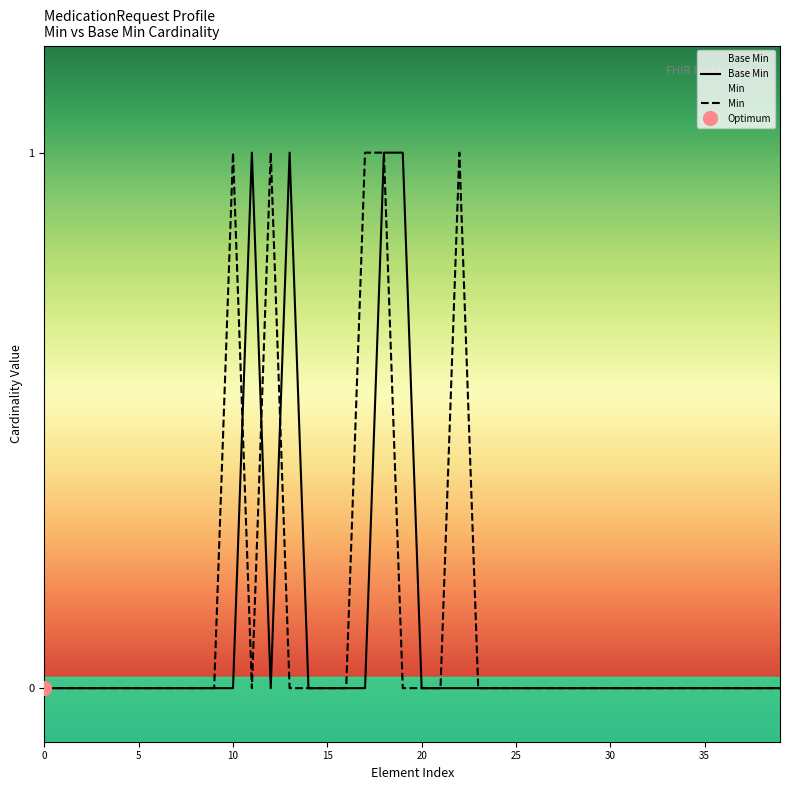

What is the maximum value shown in the chart?

1